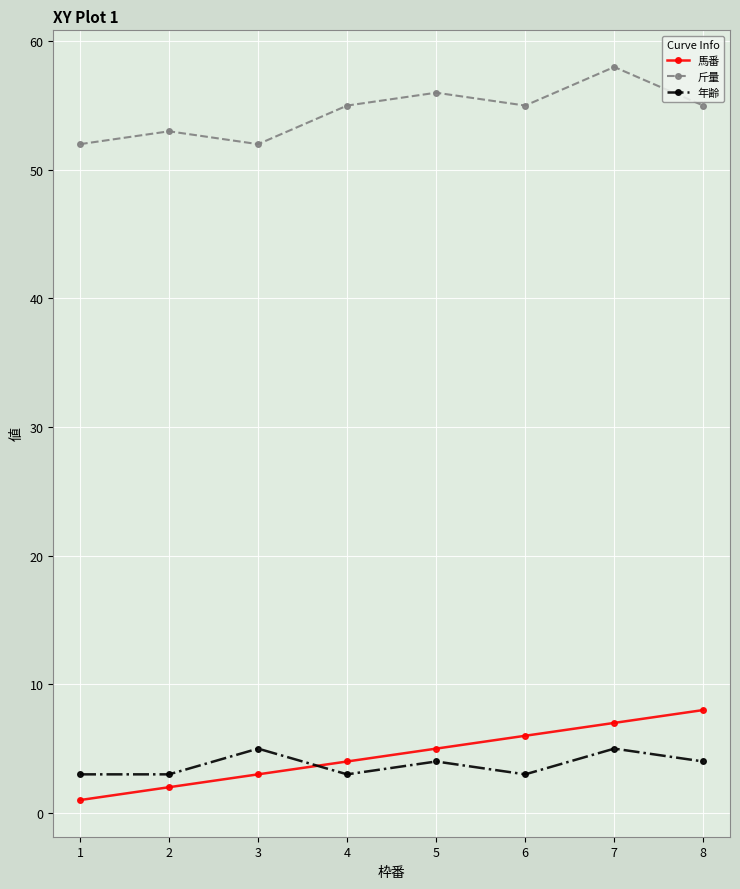

Which series has the largest total across all categories?

斤量